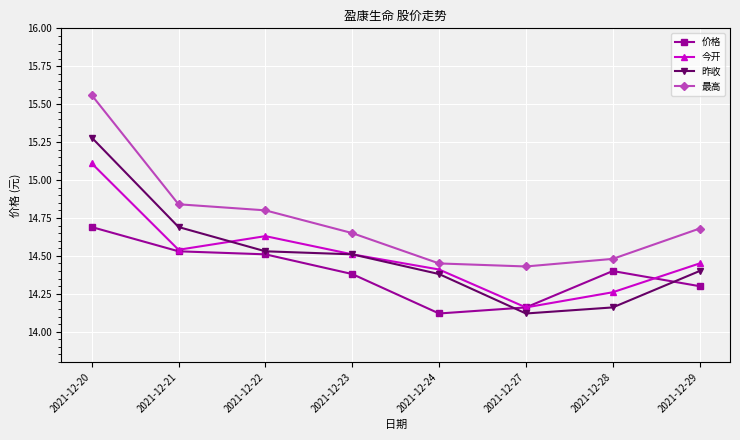

Is the value of 价格 at 2021-12-21 greater than the value of 今开 at 2021-12-29?

Yes